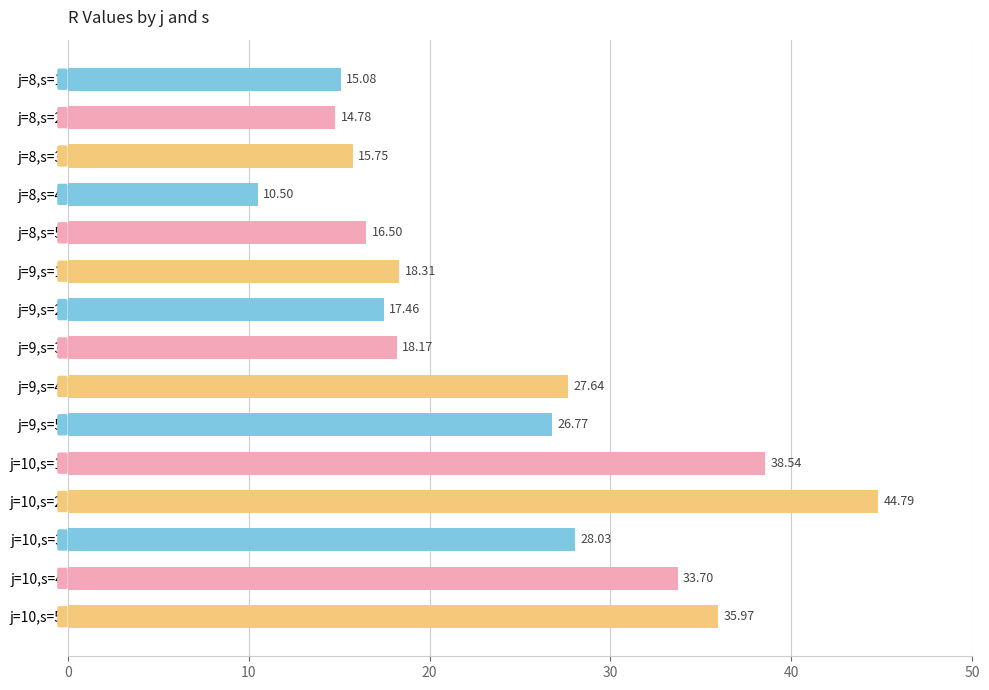

What is the difference between the maximum and minimum values?

34.3